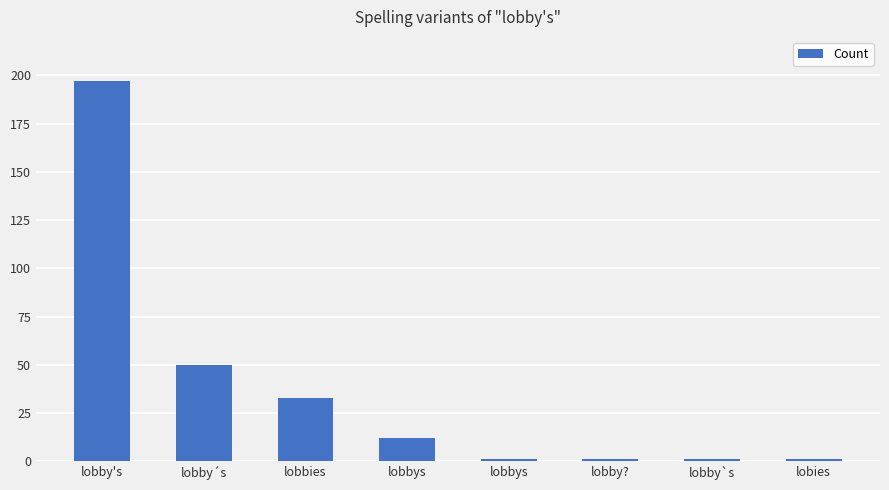

What is the difference between the maximum and second lowest values?

196